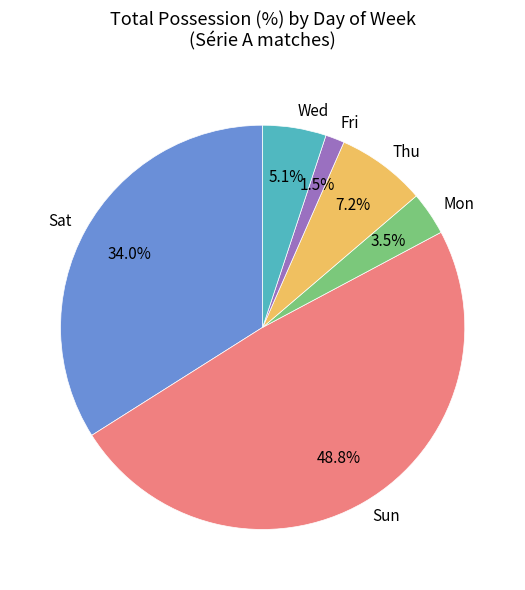

To the nearest percent, what portion does Sun represent?

49%